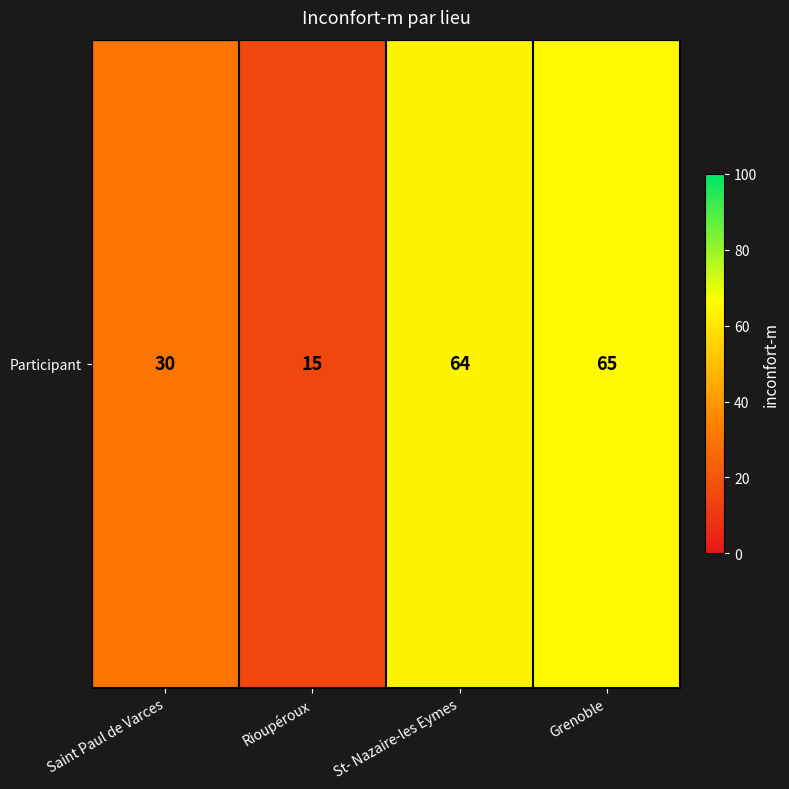

How many values exceed 64?

1